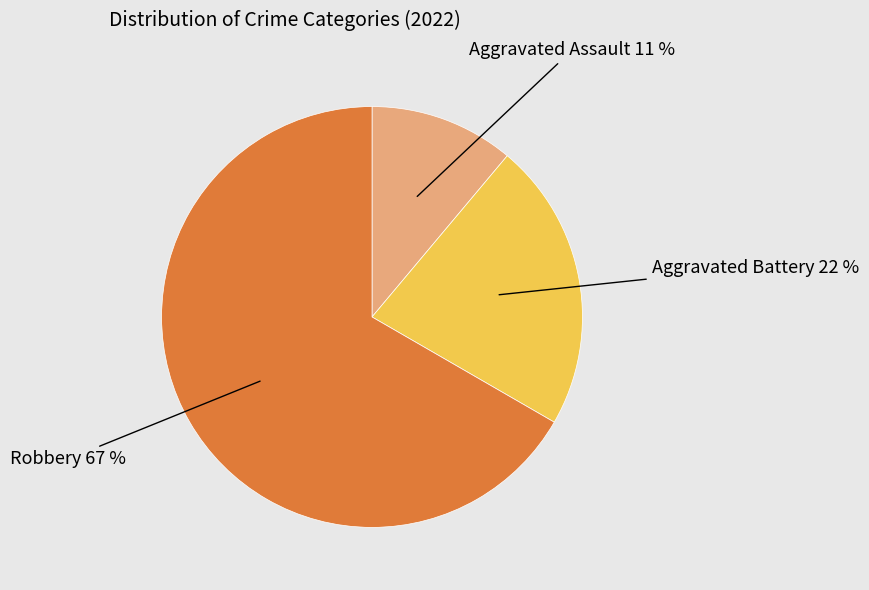

The Aggravated Assault slice represents 26% of the pie. True or false?

False